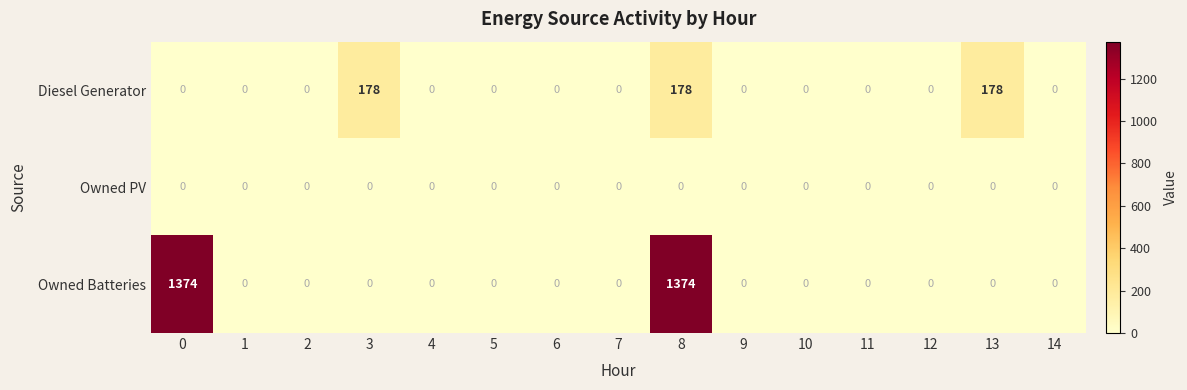

At how many categories does at least one series exceed 810?

2